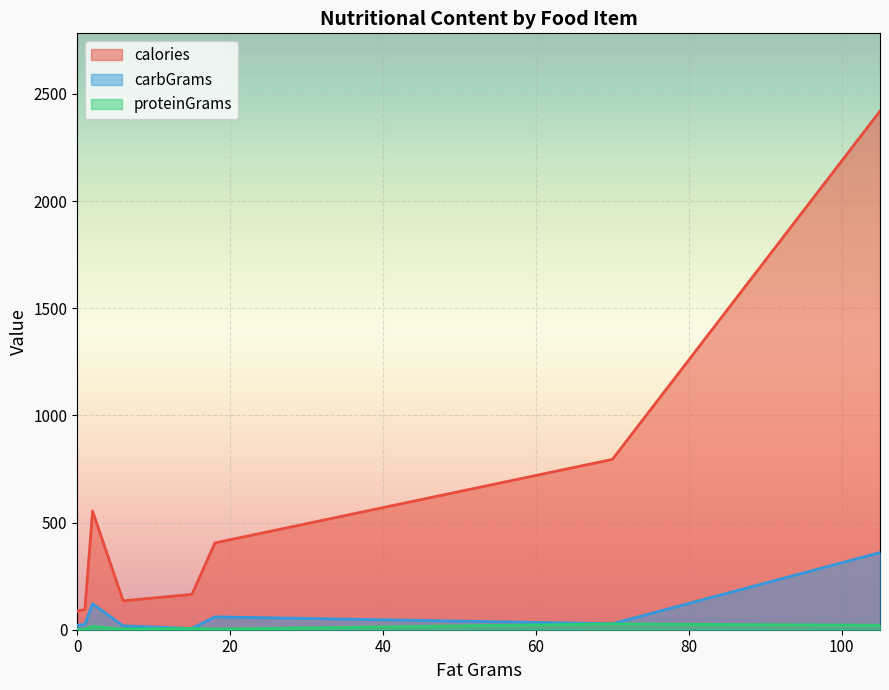

True or false: calories and proteinGrams cross at least once.

False